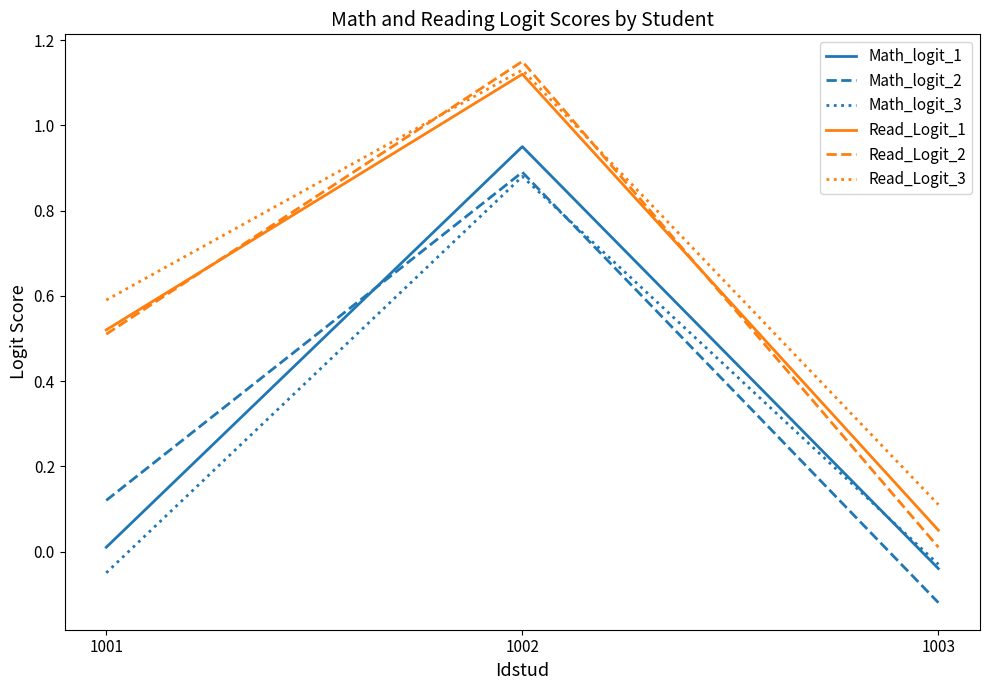

At which category is the sum across all series the highest?

1002